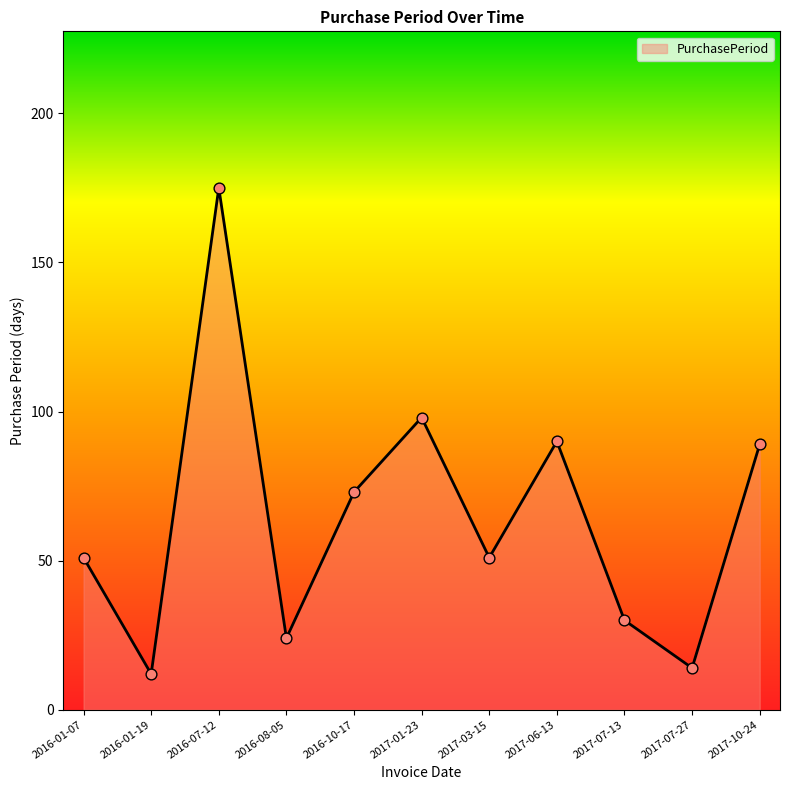

Approximately how many times larger is the value at 2016-10-17 compared to 2017-07-27?

5.2